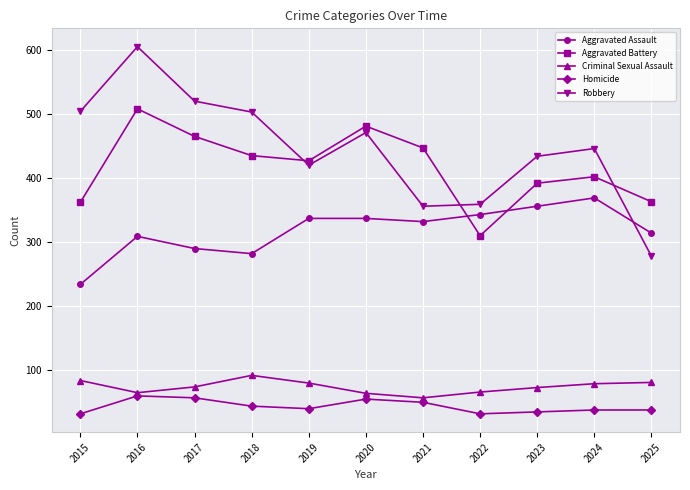

How many values in the Aggravated Assault series are below 332?

5